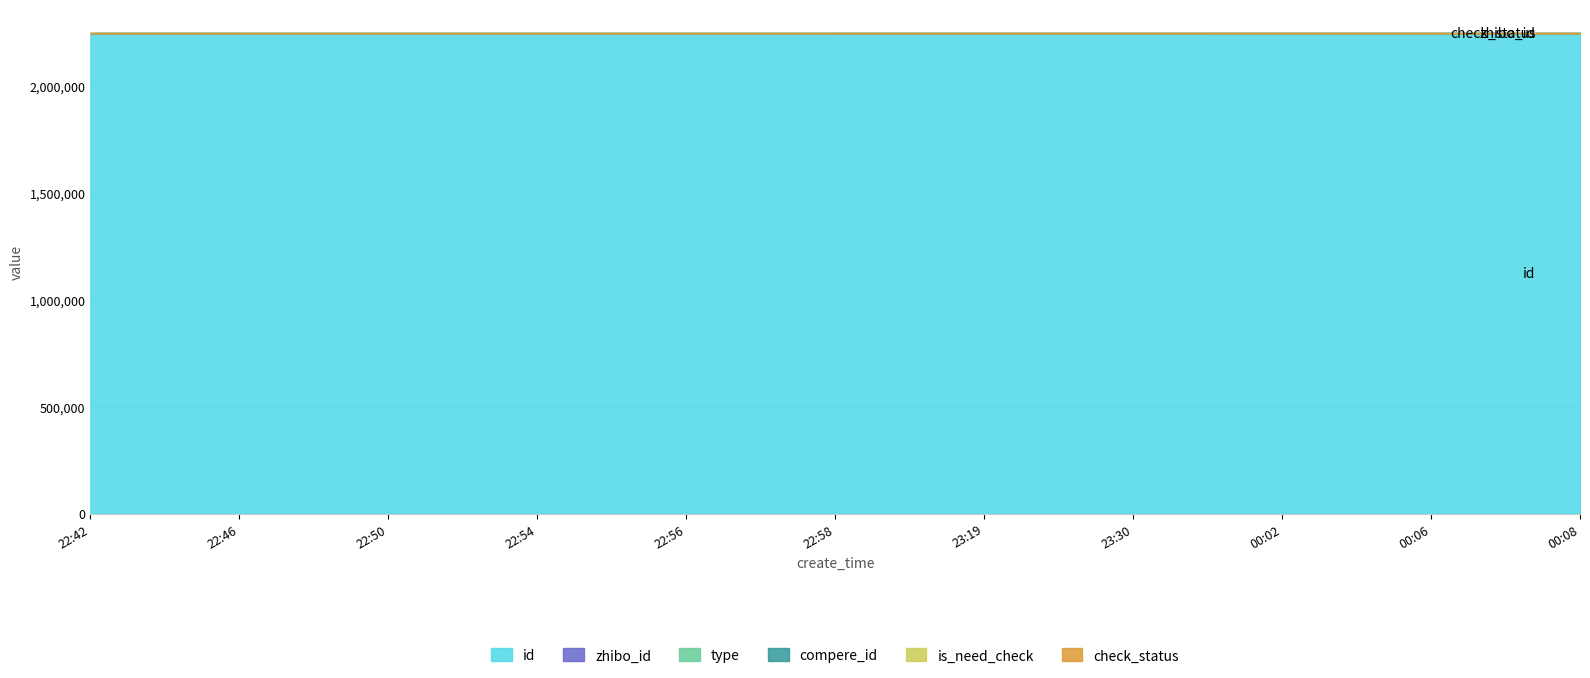

What is the sum of all check_status values?

11